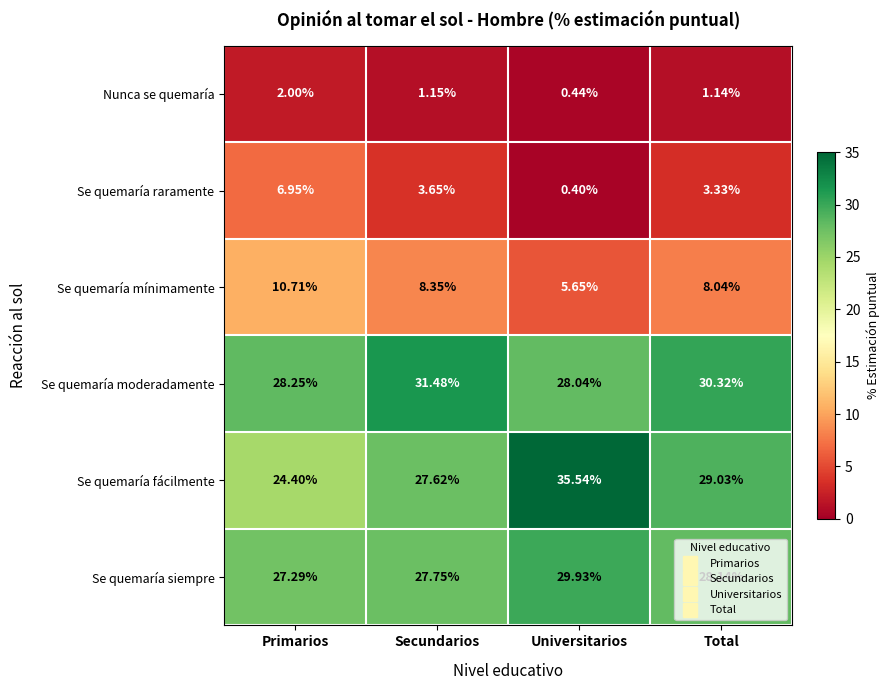

Which series has the largest total across all categories?

Se quemaría moderadamente